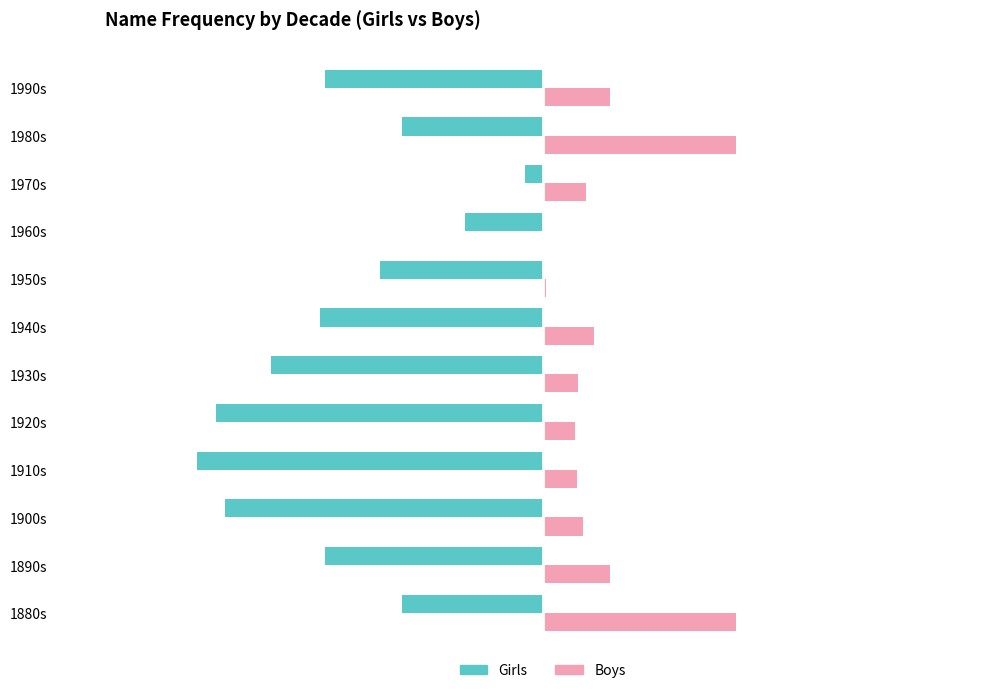

Which series changed the most between 1940s and 1990s?

Boys